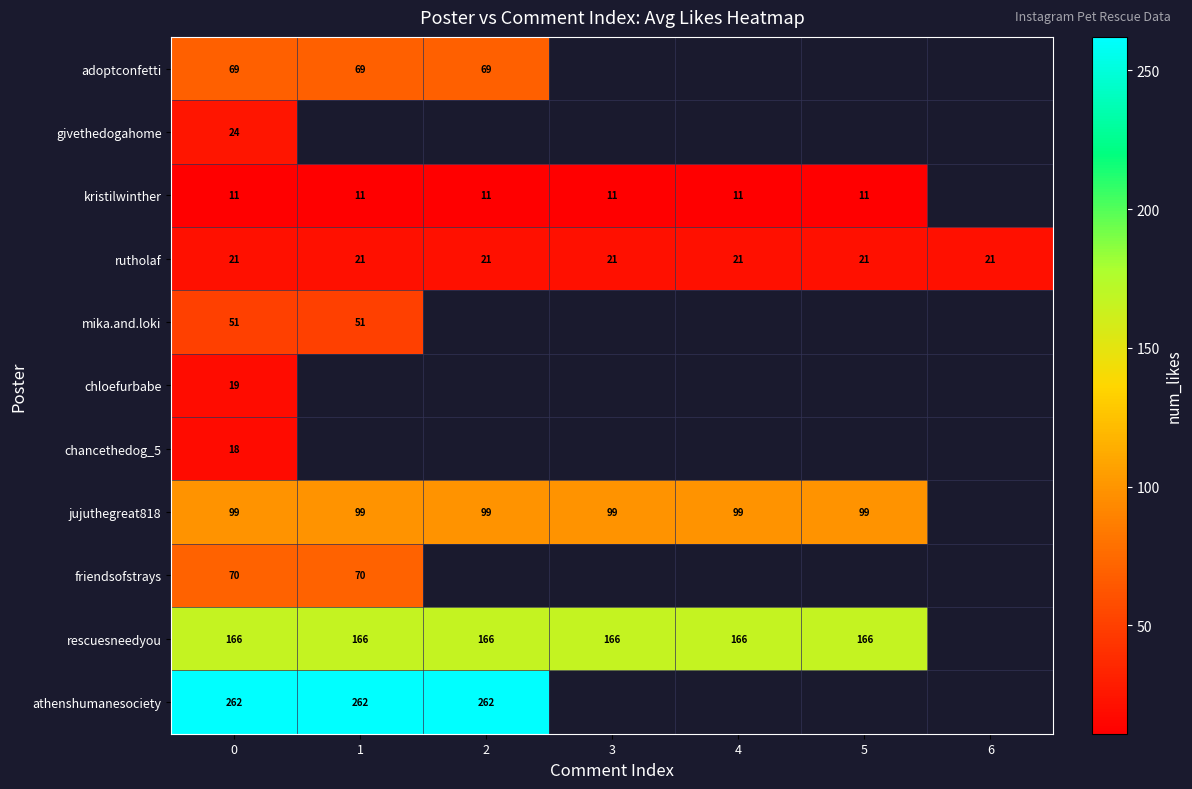

What is the total value across all series at 0?

810